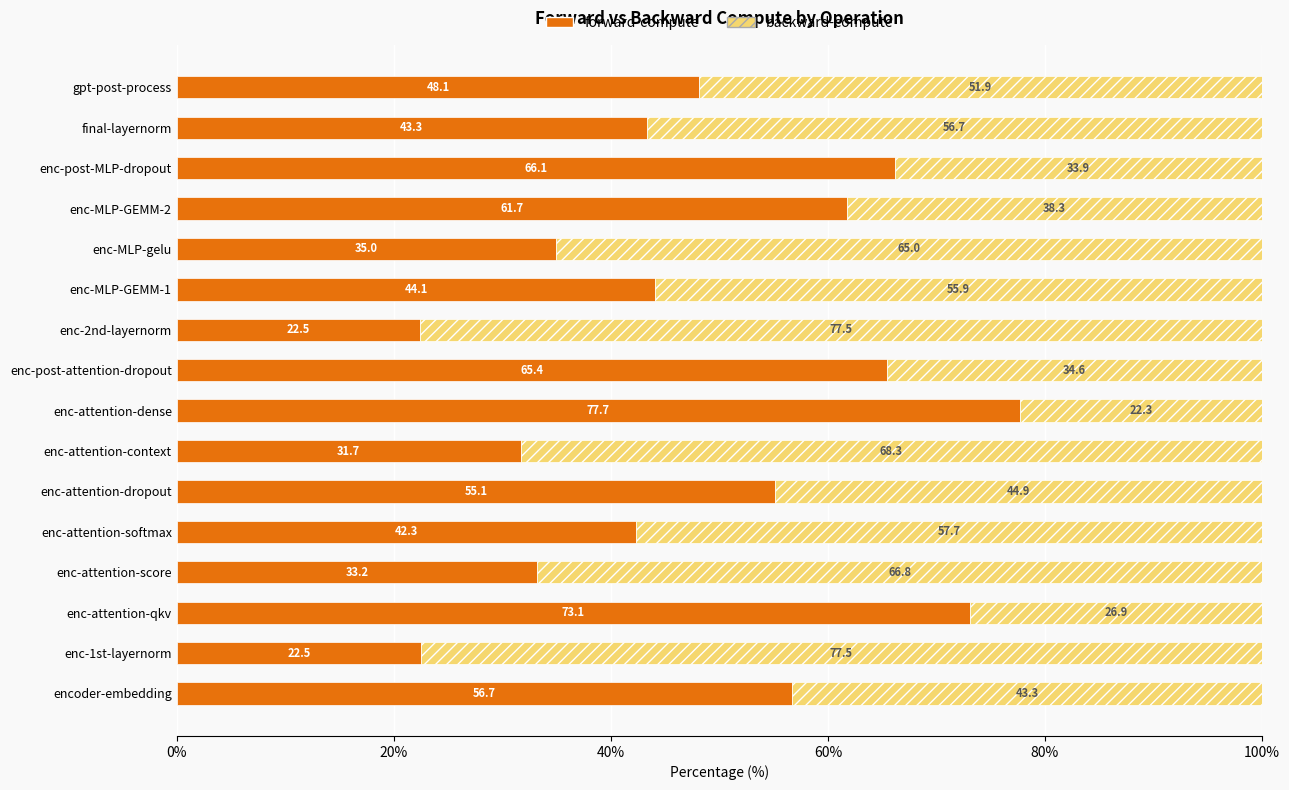

Is it true that forward-compute equals 33.1 at gpt-post-process?

False